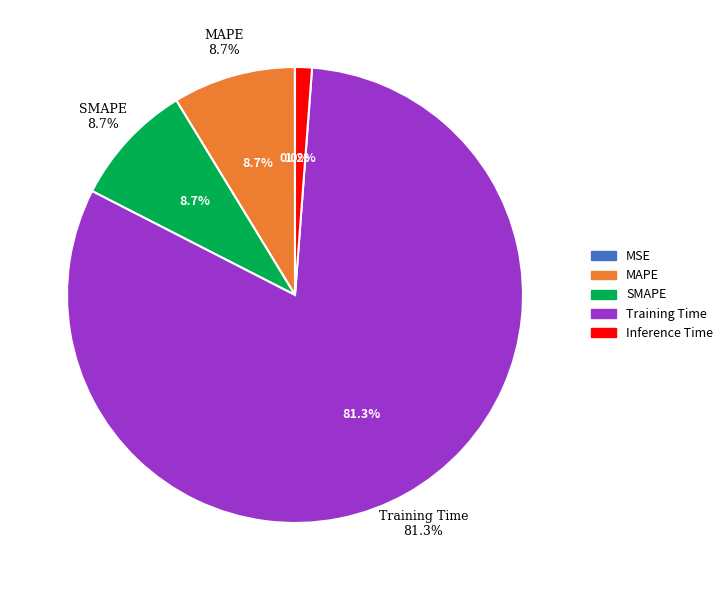

Rank the categories by value from highest to lowest.

Training Time, SMAPE, MAPE, Inference Time, MSE